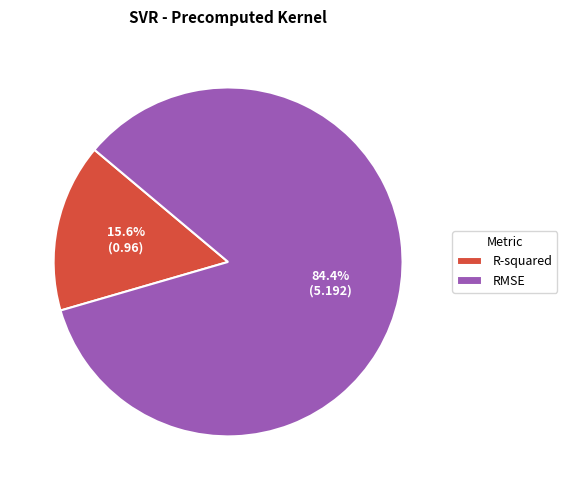

How many slices are in this pie chart?

2